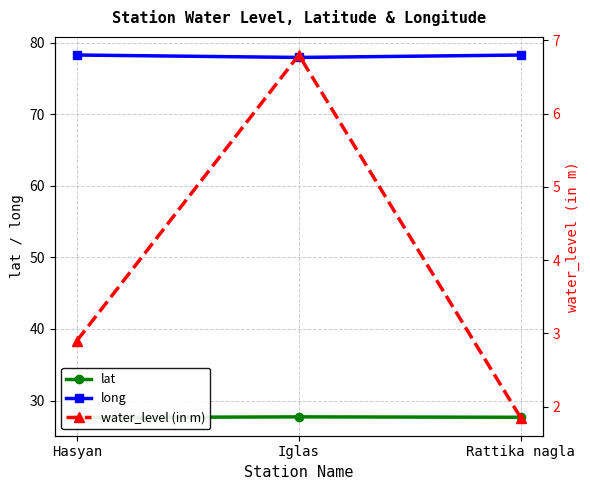

The value of long at Hasyan is 78.3. True or false?

True